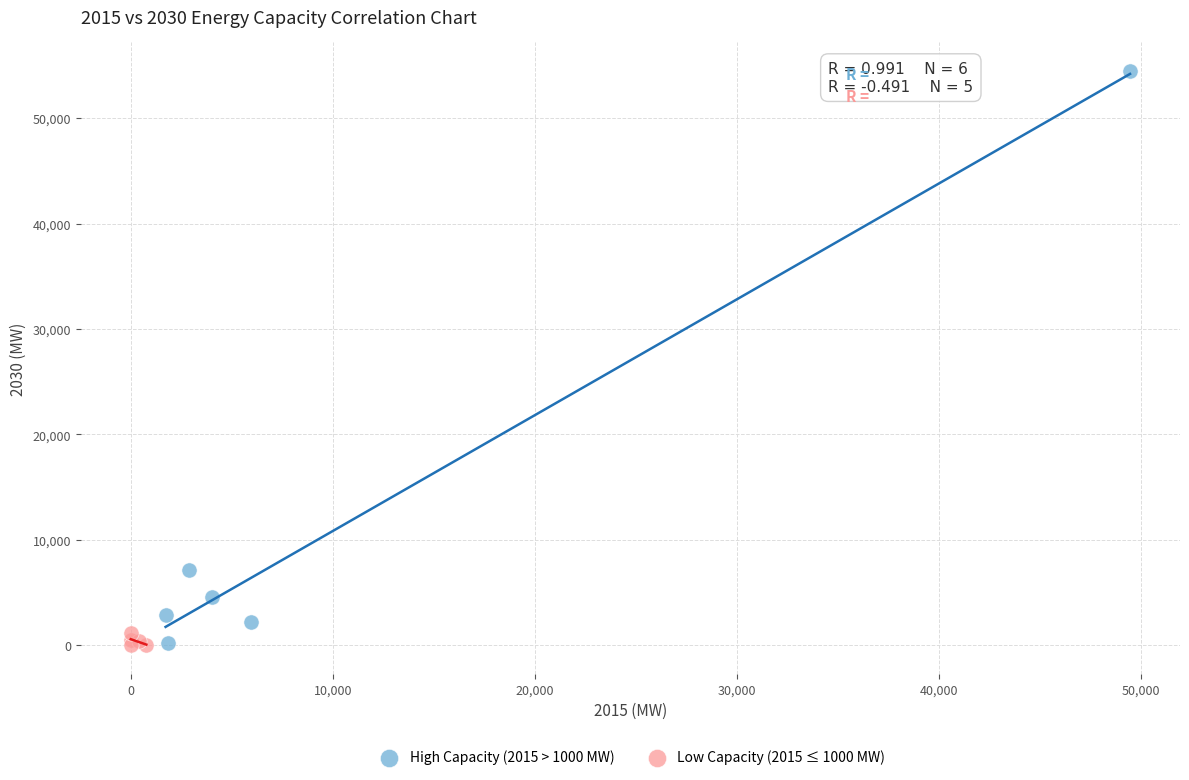

Which series has the widest spread of Y values?

High Capacity (2015 > 1000 MW)